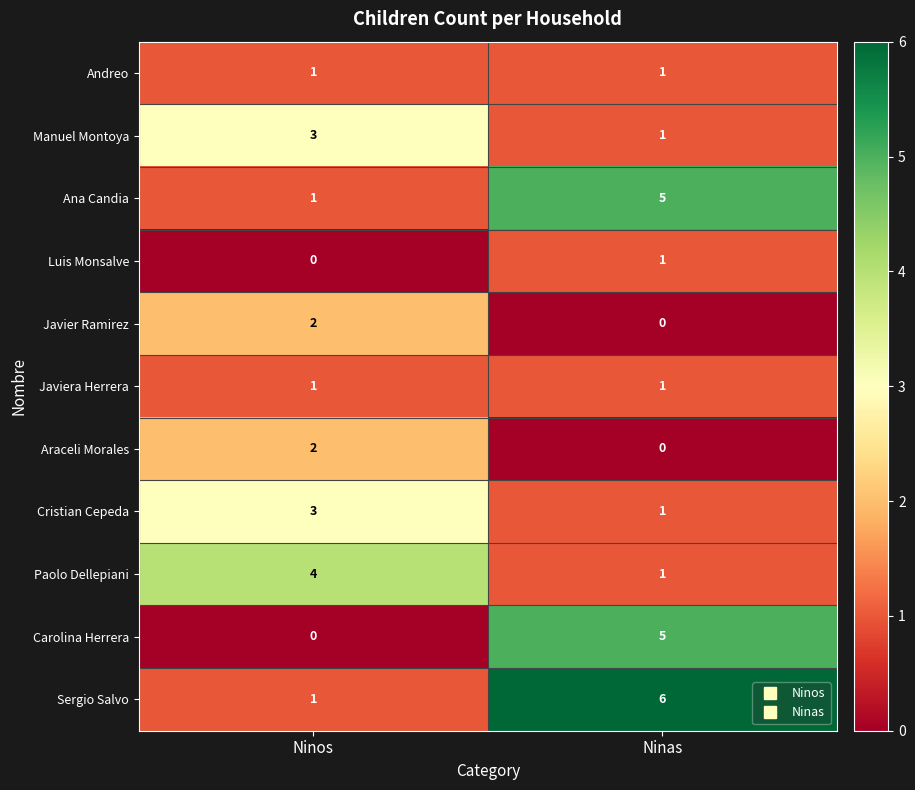

Reading left to right, what are all the values shown in this chart?

Andreo: Ninos=1	Ninas=1
Manuel Montoya: Ninos=3	Ninas=1
Ana Candia: Ninos=1	Ninas=5
Luis Monsalve: Ninos=0	Ninas=1
Javier Ramirez: Ninos=2	Ninas=0
Javiera Herrera: Ninos=1	Ninas=1
Araceli Morales: Ninos=2	Ninas=0
Cristian Cepeda: Ninos=3	Ninas=1
Paolo Dellepiani: Ninos=4	Ninas=1
Carolina Herrera: Ninos=0	Ninas=5
Sergio Salvo: Ninos=1	Ninas=6